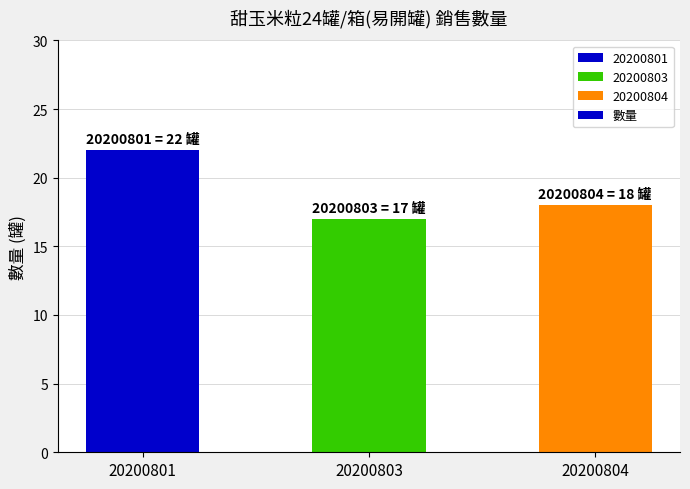

At which category does the chart reach its peak across all series?

20200801